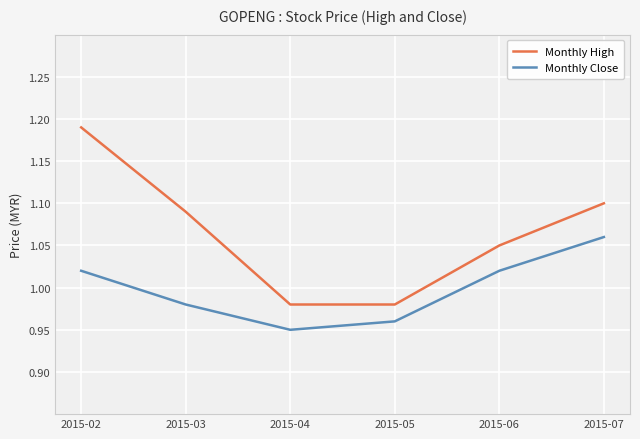

How many data points in Monthly Close are above 1?

3